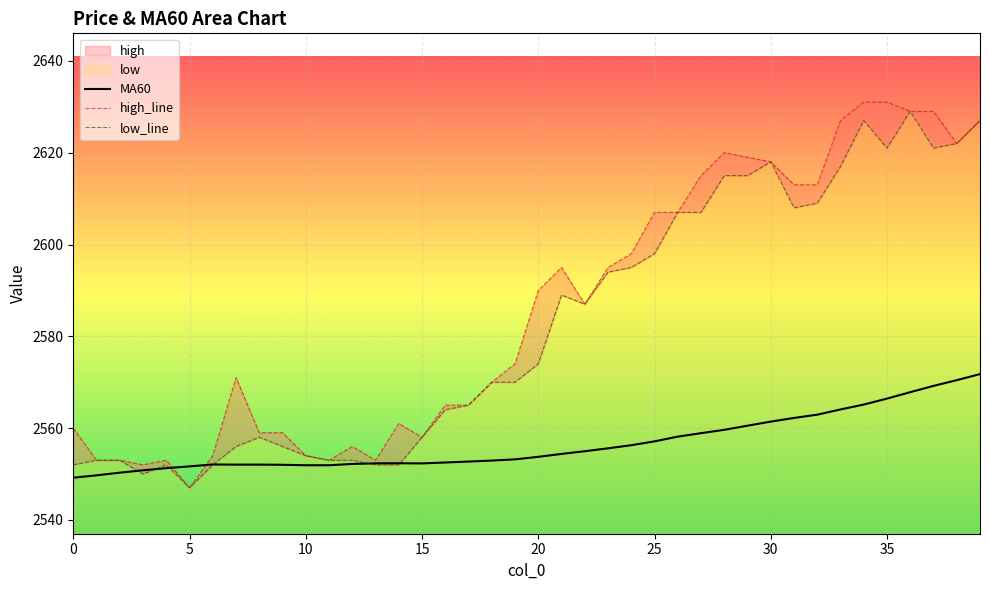

What is the value of the high_line point at the 2nd from the left?

2553.0